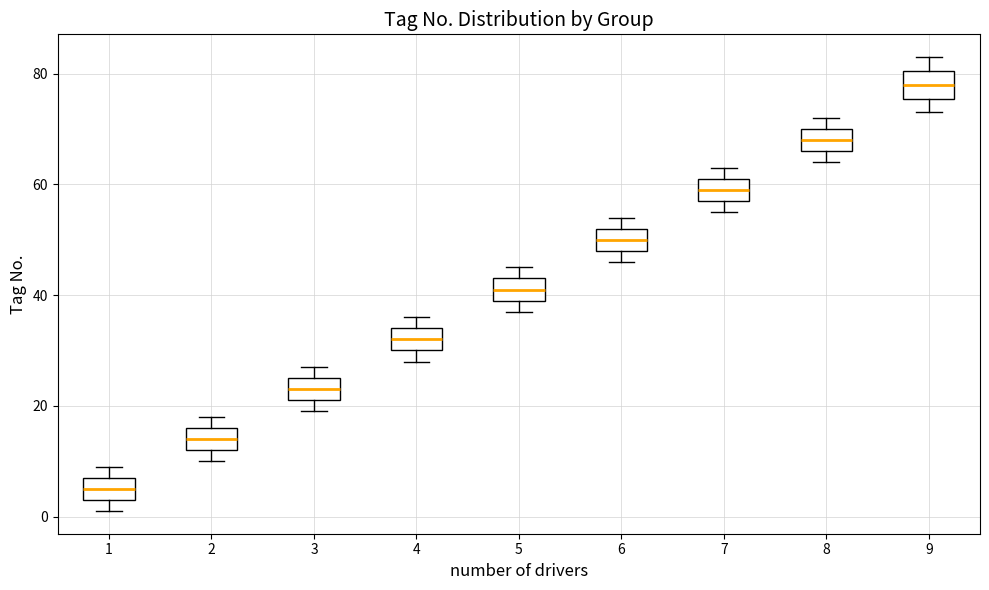

Where is the upper edge of the box at x = 5 on the y-axis? The values are not printed on the chart, so give them approximately, as read against the axis.

44